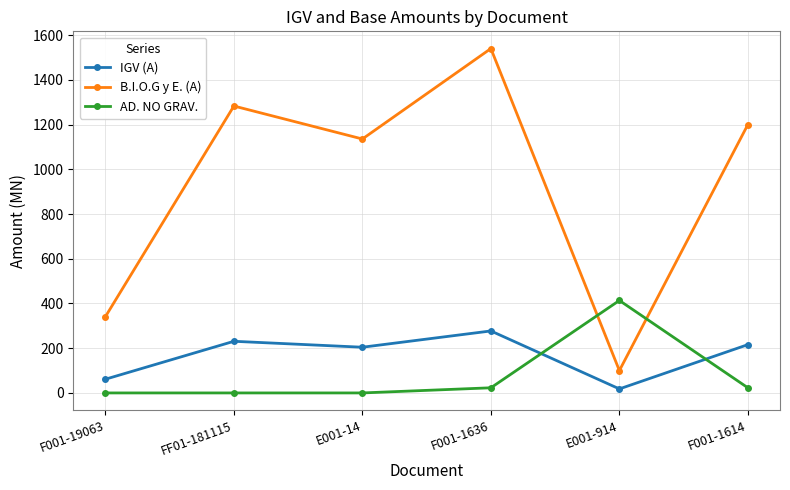

Which series has the largest range (max minus min)?

B.I.O.G y E. (A)